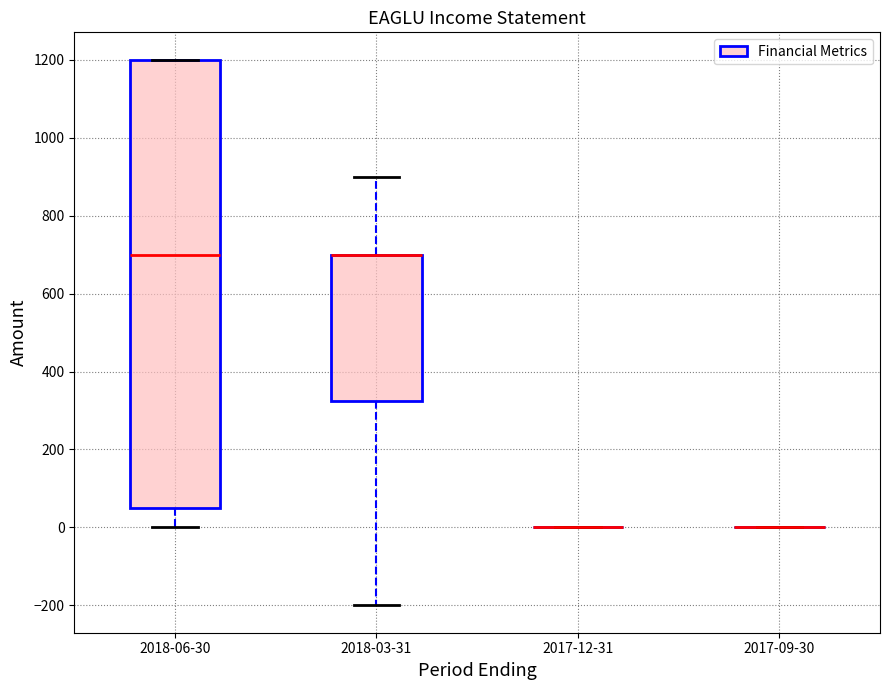

Reading left to right, read every box against the y-axis: the position of its median line, the range the box covers, and the ends of its whiskers. The values are not printed on the chart, so give them approximately, as read against the axis.

2018-06-30: median 700, box 60 to 1200, whiskers 0 to 1200
2018-03-31: median 700 (drawn on the box's upper edge), box 320 to 700, whiskers -200 to 900
2017-12-31: box collapsed to a line at 0, whiskers 0 to 0
2017-09-30: box collapsed to a line at 0, whiskers 0 to 0